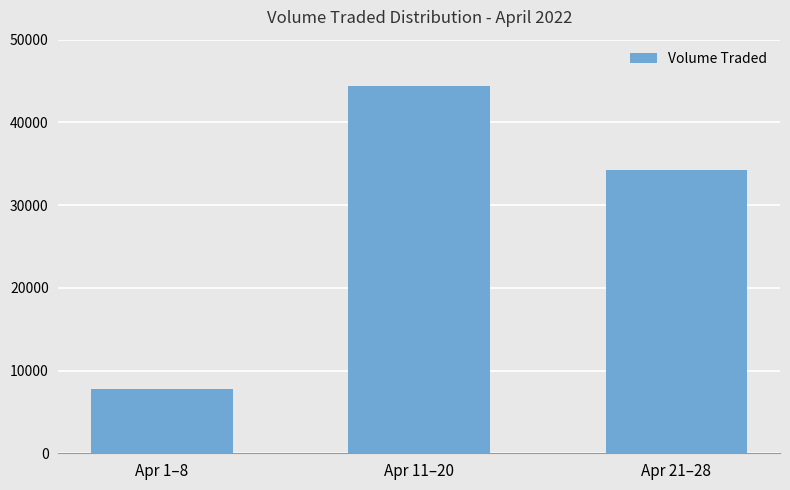

What is the average value?

28833